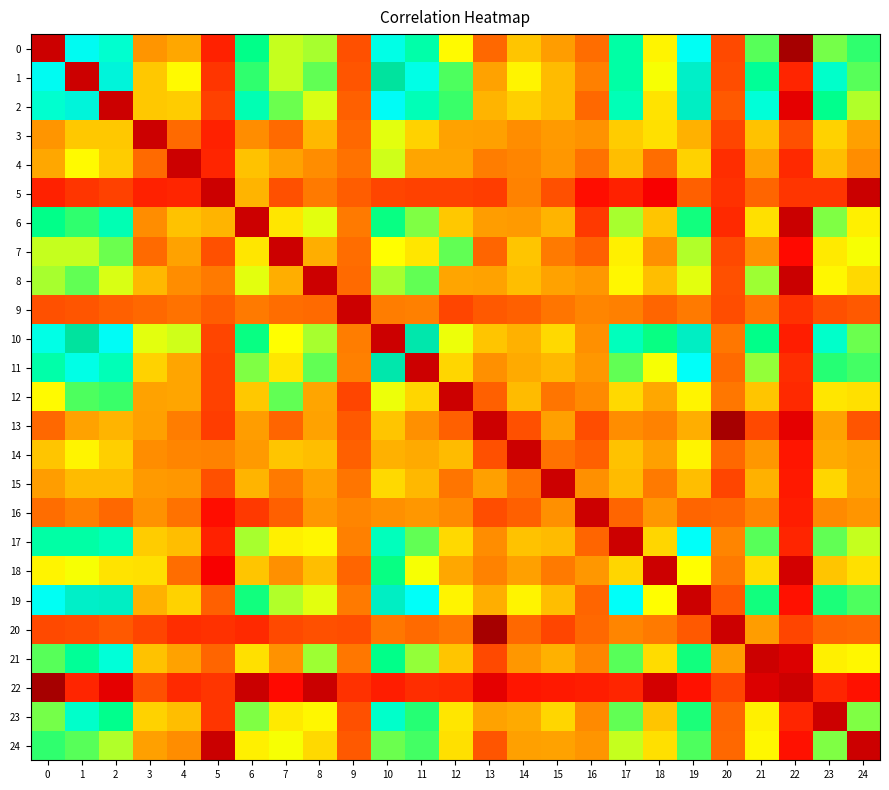

Reading left to right, list all the values displayed in this chart.

0: 0=1.0	1=0.5	2=0.5	3=0.2	4=0.2	5=0.0	6=0.4	7=0.3	8=0.4	9=0.1	10=0.5	11=0.5	12=0.3	13=0.1	14=0.2	15=0.2	16=0.1	17=0.4	18=0.3	19=0.5	20=0.1	21=0.4	22=-0.0	23=0.4	24=0.4
1: 0=0.5	1=1.0	2=0.6	3=0.3	4=0.3	5=0.1	6=0.4	7=0.3	8=0.4	9=0.1	10=0.6	11=0.5	12=0.4	13=0.2	14=0.3	15=0.2	16=0.1	17=0.4	18=0.3	19=0.6	20=0.1	21=0.4	22=0.0	23=0.5	24=0.4
2: 0=0.5	1=0.6	2=1.0	3=0.3	4=0.3	5=0.1	6=0.5	7=0.4	8=0.3	9=0.1	10=0.5	11=0.5	12=0.4	13=0.2	14=0.3	15=0.2	16=0.1	17=0.5	18=0.3	19=0.6	20=0.1	21=0.5	22=-0.0	23=0.4	24=0.4
3: 0=0.2	1=0.3	2=0.3	3=1.0	4=0.1	5=0.0	6=0.2	7=0.1	8=0.2	9=0.1	10=0.3	11=0.3	12=0.2	13=0.2	14=0.2	15=0.2	16=0.2	17=0.3	18=0.3	19=0.2	20=0.1	21=0.2	22=0.1	23=0.3	24=0.2
4: 0=0.2	1=0.3	2=0.3	3=0.1	4=1.0	5=0.0	6=0.2	7=0.2	8=0.2	9=0.1	10=0.3	11=0.2	12=0.2	13=0.1	14=0.2	15=0.2	16=0.1	17=0.2	18=0.1	19=0.3	20=0.0	21=0.2	22=0.0	23=0.2	24=0.2
5: 0=0.0	1=0.1	2=0.1	3=0.0	4=0.0	5=1.0	6=0.2	7=0.1	8=0.1	9=0.1	10=0.1	11=0.1	12=0.1	13=0.1	14=0.2	15=0.1	16=0.0	17=0.0	18=0.0	19=0.1	20=0.1	21=0.1	22=0.1	23=0.1	24=-0.0
6: 0=0.4	1=0.4	2=0.5	3=0.2	4=0.2	5=0.2	6=1.0	7=0.3	8=0.3	9=0.1	10=0.4	11=0.4	12=0.3	13=0.2	14=0.2	15=0.2	16=0.1	17=0.4	18=0.2	19=0.4	20=0.0	21=0.3	22=-0.0	23=0.4	24=0.3
7: 0=0.3	1=0.3	2=0.4	3=0.1	4=0.2	5=0.1	6=0.3	7=1.0	8=0.2	9=0.1	10=0.3	11=0.3	12=0.4	13=0.1	14=0.2	15=0.1	16=0.1	17=0.3	18=0.2	19=0.3	20=0.1	21=0.2	22=0.0	23=0.3	24=0.3
8: 0=0.4	1=0.4	2=0.3	3=0.2	4=0.2	5=0.1	6=0.3	7=0.2	8=1.0	9=0.1	10=0.4	11=0.4	12=0.2	13=0.2	14=0.2	15=0.2	16=0.2	17=0.3	18=0.2	19=0.3	20=0.1	21=0.4	22=-0.0	23=0.3	24=0.3
9: 0=0.1	1=0.1	2=0.1	3=0.1	4=0.1	5=0.1	6=0.1	7=0.1	8=0.1	9=1.0	10=0.1	11=0.2	12=0.1	13=0.1	14=0.1	15=0.1	16=0.2	17=0.2	18=0.1	19=0.1	20=0.1	21=0.1	22=0.1	23=0.1	24=0.1
10: 0=0.5	1=0.6	2=0.5	3=0.3	4=0.3	5=0.1	6=0.4	7=0.3	8=0.4	9=0.1	10=1.0	11=0.6	12=0.3	13=0.2	14=0.2	15=0.3	16=0.2	17=0.5	18=0.4	19=0.6	20=0.1	21=0.4	22=0.0	23=0.5	24=0.4
11: 0=0.5	1=0.5	2=0.5	3=0.3	4=0.2	5=0.1	6=0.4	7=0.3	8=0.4	9=0.2	10=0.6	11=1.0	12=0.3	13=0.2	14=0.2	15=0.2	16=0.2	17=0.4	18=0.3	19=0.5	20=0.1	21=0.4	22=0.1	23=0.4	24=0.4
12: 0=0.3	1=0.4	2=0.4	3=0.2	4=0.2	5=0.1	6=0.3	7=0.4	8=0.2	9=0.1	10=0.3	11=0.3	12=1.0	13=0.1	14=0.2	15=0.1	16=0.2	17=0.3	18=0.2	19=0.3	20=0.1	21=0.2	22=0.0	23=0.3	24=0.3
13: 0=0.1	1=0.2	2=0.2	3=0.2	4=0.1	5=0.1	6=0.2	7=0.1	8=0.2	9=0.1	10=0.2	11=0.2	12=0.1	13=1.0	14=0.1	15=0.2	16=0.1	17=0.2	18=0.2	19=0.2	20=-0.0	21=0.1	22=-0.0	23=0.2	24=0.1
14: 0=0.2	1=0.3	2=0.3	3=0.2	4=0.2	5=0.2	6=0.2	7=0.2	8=0.2	9=0.1	10=0.2	11=0.2	12=0.2	13=0.1	14=1.0	15=0.1	16=0.1	17=0.2	18=0.2	19=0.3	20=0.1	21=0.2	22=0.0	23=0.2	24=0.2
15: 0=0.2	1=0.2	2=0.2	3=0.2	4=0.2	5=0.1	6=0.2	7=0.1	8=0.2	9=0.1	10=0.3	11=0.2	12=0.1	13=0.2	14=0.1	15=1.0	16=0.2	17=0.2	18=0.1	19=0.2	20=0.1	21=0.2	22=0.0	23=0.3	24=0.2
16: 0=0.1	1=0.1	2=0.1	3=0.2	4=0.1	5=0.0	6=0.1	7=0.1	8=0.2	9=0.2	10=0.2	11=0.2	12=0.2	13=0.1	14=0.1	15=0.2	16=1.0	17=0.1	18=0.2	19=0.1	20=0.1	21=0.2	22=0.0	23=0.2	24=0.2
17: 0=0.4	1=0.4	2=0.5	3=0.3	4=0.2	5=0.0	6=0.4	7=0.3	8=0.3	9=0.2	10=0.5	11=0.4	12=0.3	13=0.2	14=0.2	15=0.2	16=0.1	17=1.0	18=0.3	19=0.5	20=0.2	21=0.4	22=0.0	23=0.4	24=0.3
18: 0=0.3	1=0.3	2=0.3	3=0.3	4=0.1	5=0.0	6=0.2	7=0.2	8=0.2	9=0.1	10=0.4	11=0.3	12=0.2	13=0.2	14=0.2	15=0.1	16=0.2	17=0.3	18=1.0	19=0.3	20=0.1	21=0.3	22=-0.0	23=0.2	24=0.3
19: 0=0.5	1=0.6	2=0.6	3=0.2	4=0.3	5=0.1	6=0.4	7=0.3	8=0.3	9=0.1	10=0.6	11=0.5	12=0.3	13=0.2	14=0.3	15=0.2	16=0.1	17=0.5	18=0.3	19=1.0	20=0.1	21=0.4	22=0.0	23=0.4	24=0.4
20: 0=0.1	1=0.1	2=0.1	3=0.1	4=0.0	5=0.1	6=0.0	7=0.1	8=0.1	9=0.1	10=0.1	11=0.1	12=0.1	13=-0.0	14=0.1	15=0.1	16=0.1	17=0.2	18=0.1	19=0.1	20=1.0	21=0.2	22=0.1	23=0.1	24=0.1
21: 0=0.4	1=0.4	2=0.5	3=0.2	4=0.2	5=0.1	6=0.3	7=0.2	8=0.4	9=0.1	10=0.4	11=0.4	12=0.2	13=0.1	14=0.2	15=0.2	16=0.2	17=0.4	18=0.3	19=0.4	20=0.2	21=1.0	22=-0.0	23=0.3	24=0.3
22: 0=-0.0	1=0.0	2=-0.0	3=0.1	4=0.0	5=0.1	6=-0.0	7=0.0	8=-0.0	9=0.1	10=0.0	11=0.1	12=0.0	13=-0.0	14=0.0	15=0.0	16=0.0	17=0.0	18=-0.0	19=0.0	20=0.1	21=-0.0	22=1.0	23=0.0	24=0.0
23: 0=0.4	1=0.5	2=0.4	3=0.3	4=0.2	5=0.1	6=0.4	7=0.3	8=0.3	9=0.1	10=0.5	11=0.4	12=0.3	13=0.2	14=0.2	15=0.3	16=0.2	17=0.4	18=0.2	19=0.4	20=0.1	21=0.3	22=0.0	23=1.0	24=0.4
24: 0=0.4	1=0.4	2=0.4	3=0.2	4=0.2	5=-0.0	6=0.3	7=0.3	8=0.3	9=0.1	10=0.4	11=0.4	12=0.3	13=0.1	14=0.2	15=0.2	16=0.2	17=0.3	18=0.3	19=0.4	20=0.1	21=0.3	22=0.0	23=0.4	24=1.0